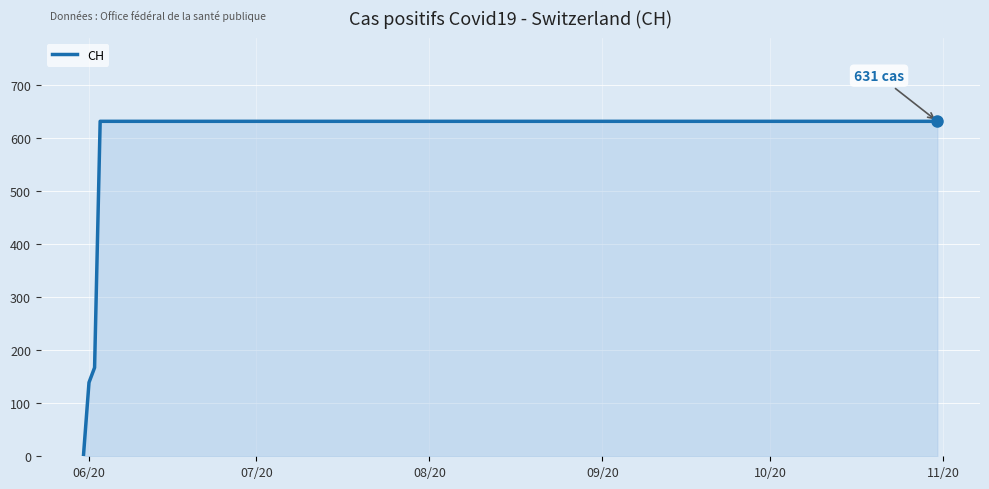

Does the chart have visible grid lines?

Yes